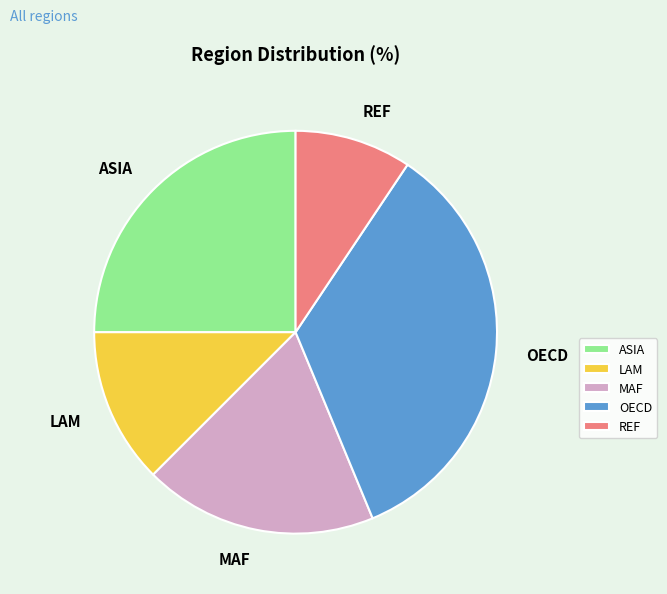

Which slice is the smallest?

REF